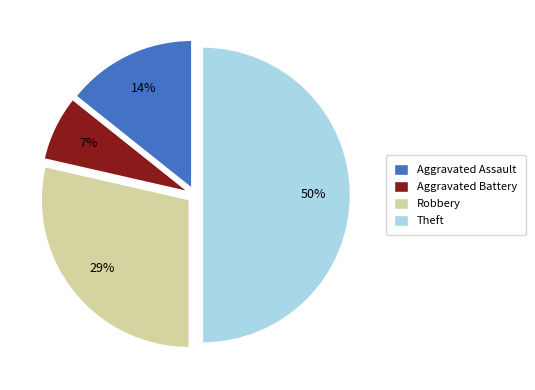

What percentage is the Theft slice, to the nearest percent?

50%